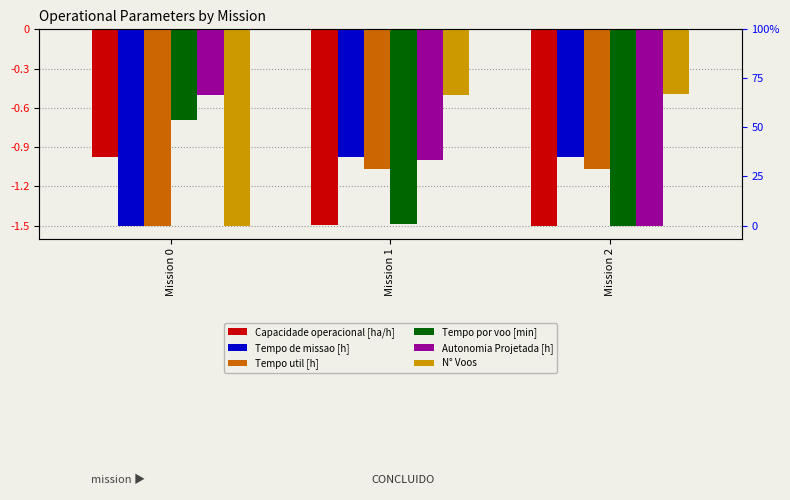

What is the total value across all series at Mission 0?

-6.7